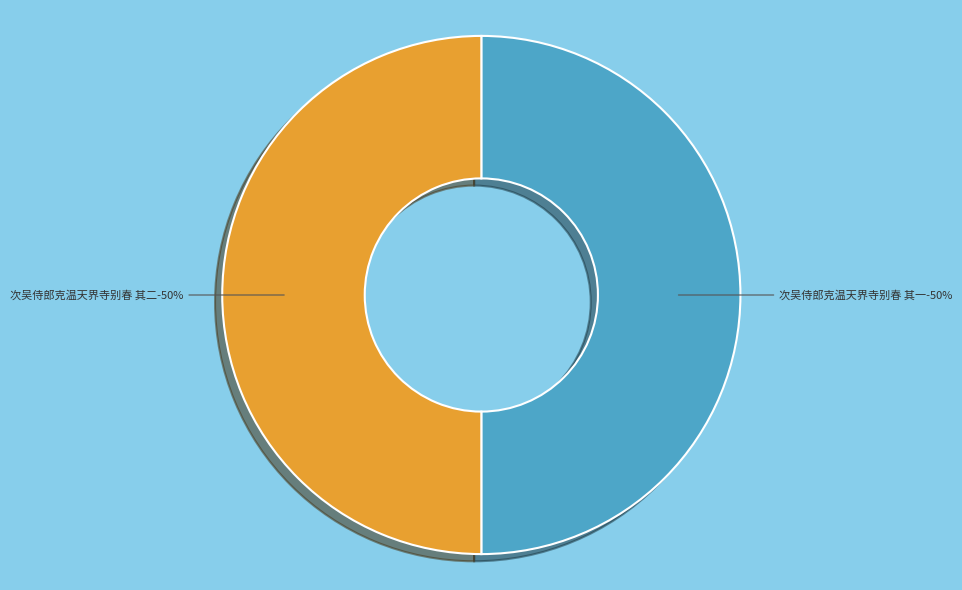

The 次吴侍郎克温天界寺别春 其二 slice represents 50% of the pie. True or false?

True